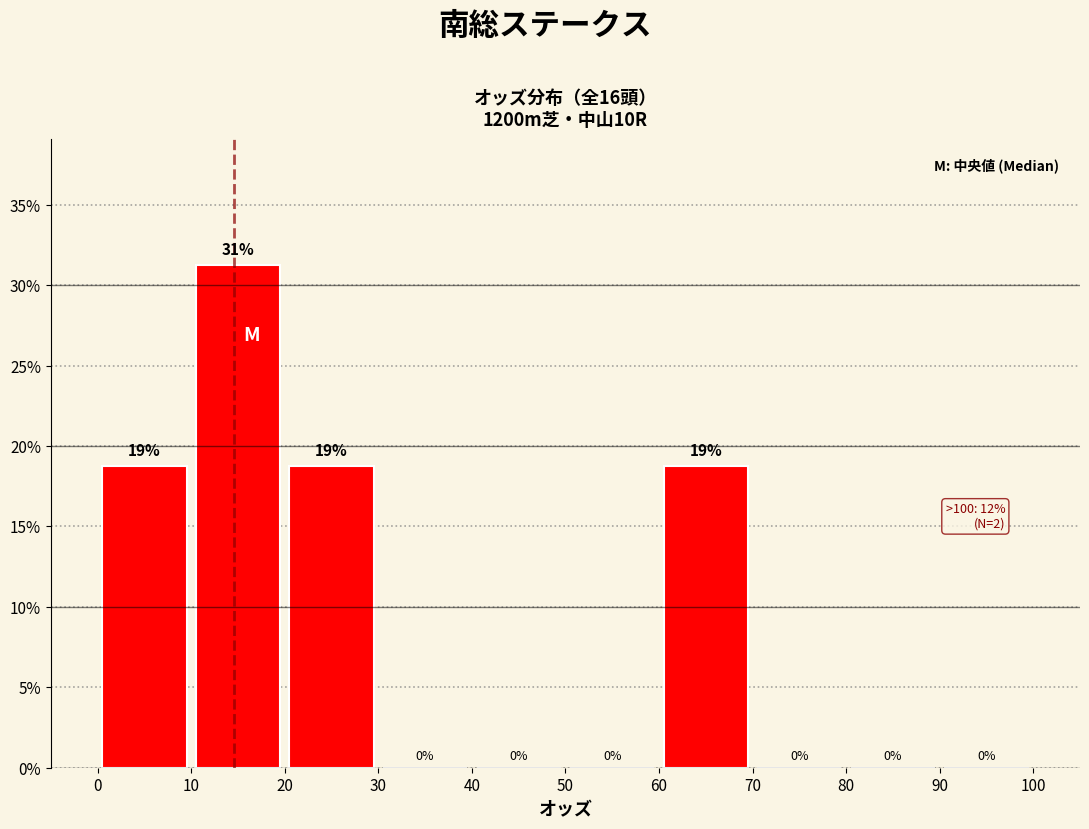

Which range on the x-axis has the tallest bar?

10 to 20